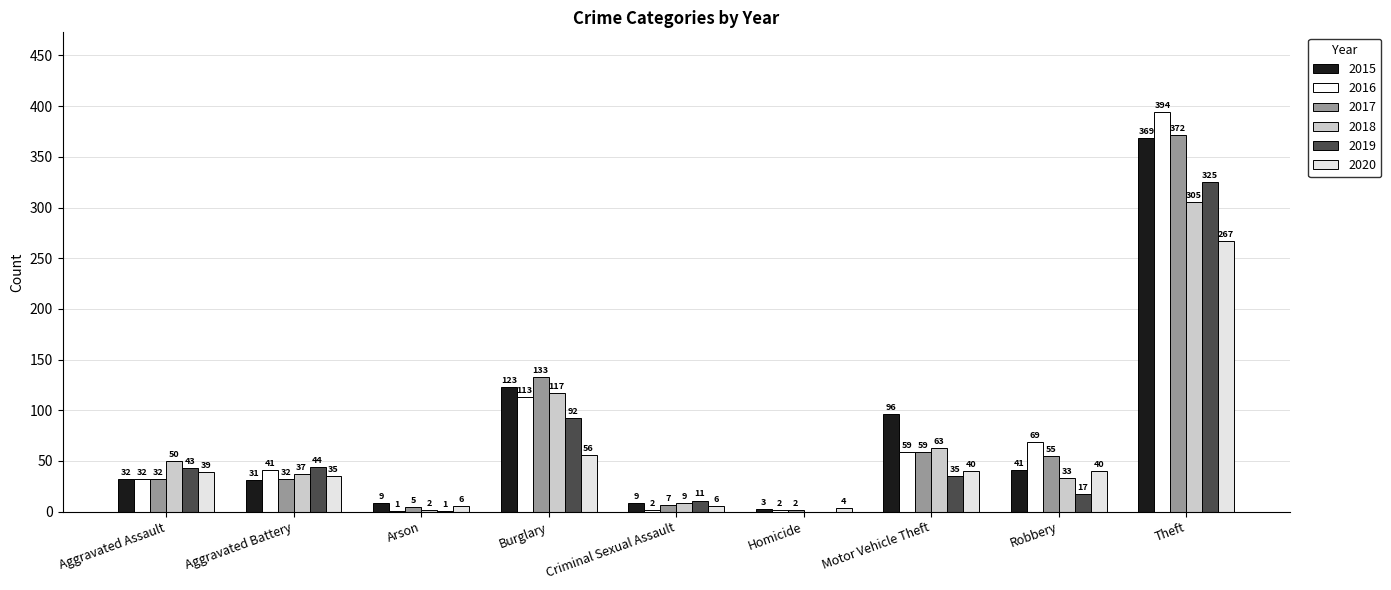

Are the bars horizontal?

No